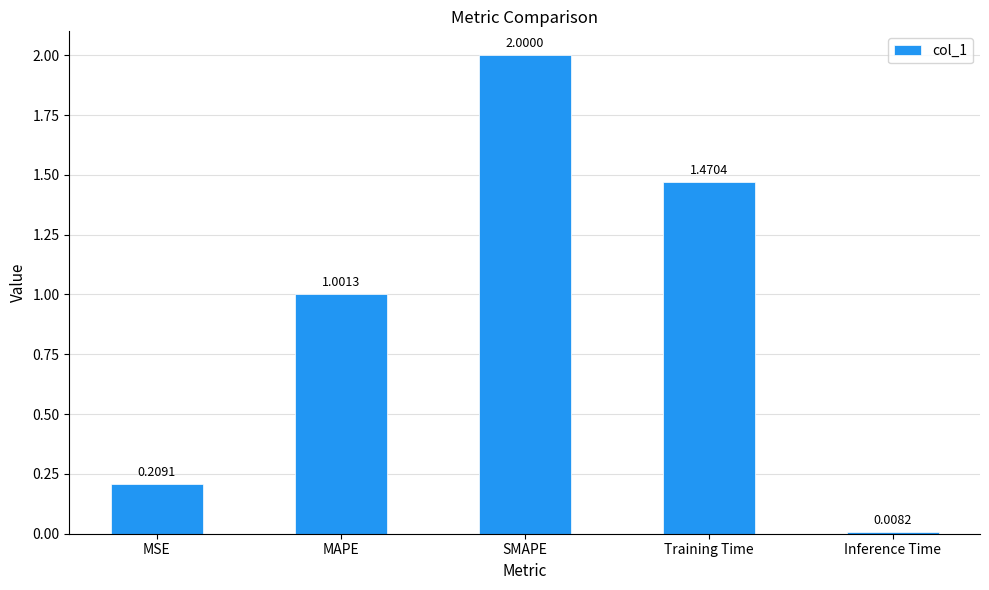

At which label does the data first exceed 1?

MAPE